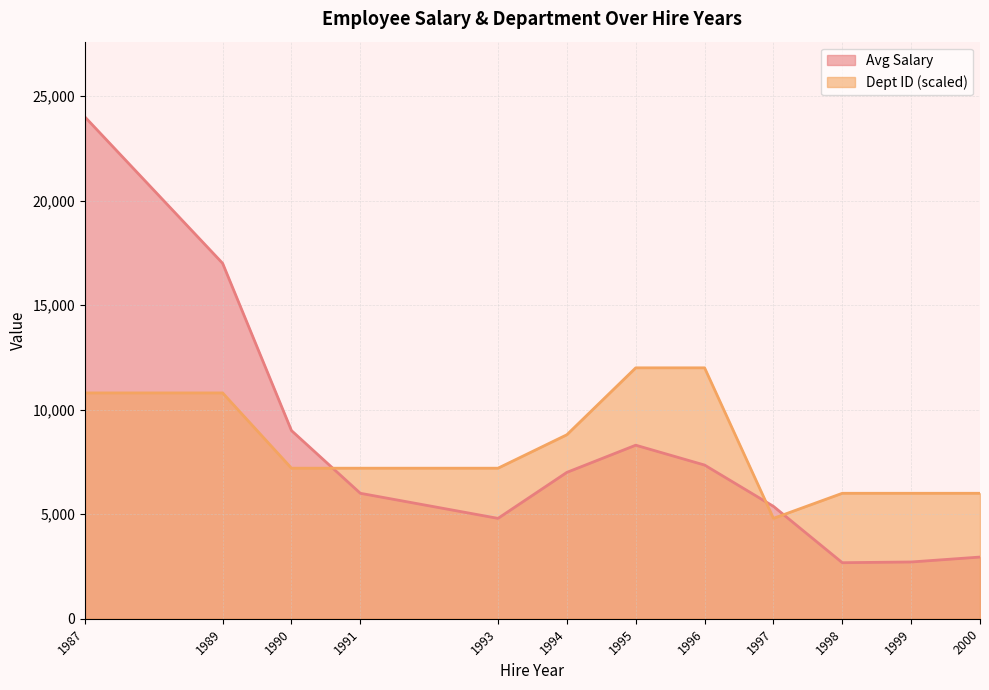

How many lines are shown in the chart?

2